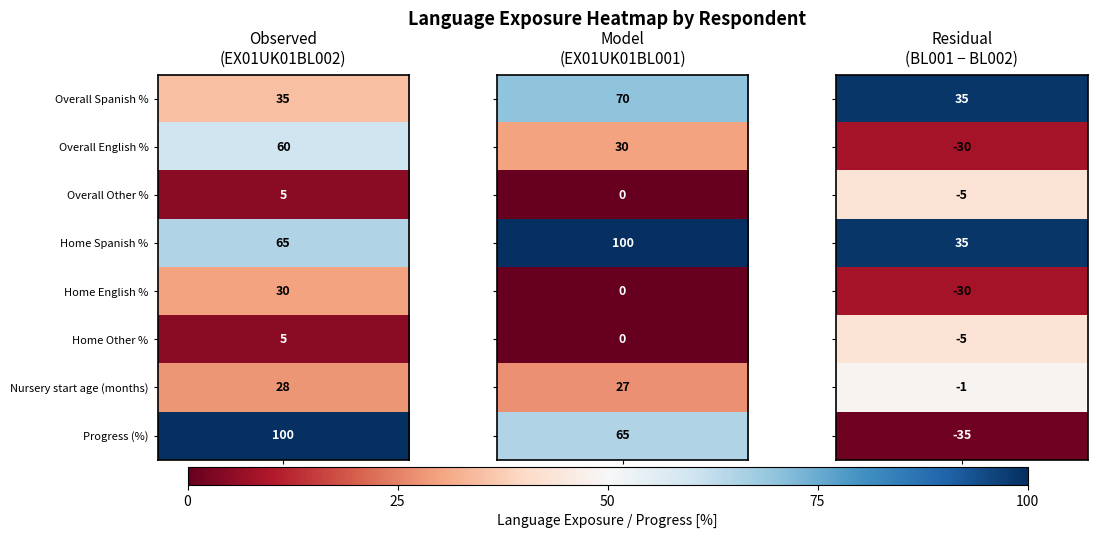

What is the total value across all series at Overall Spanish %?

328